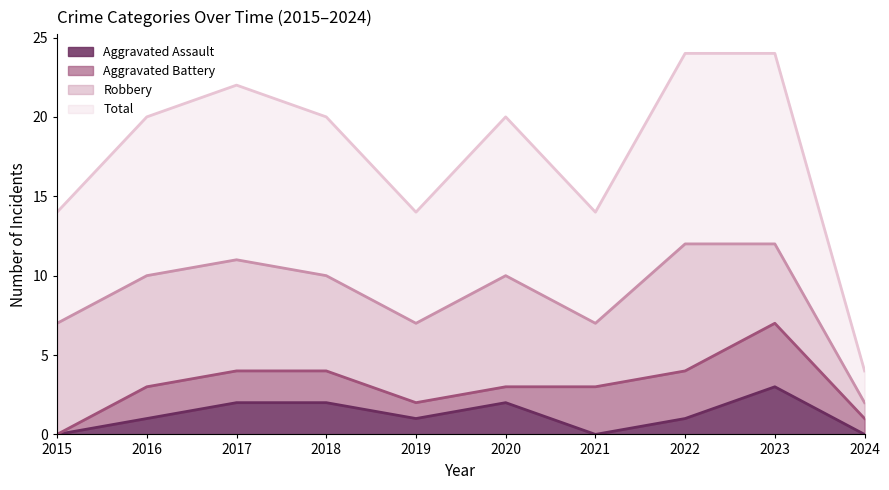

Which category has the highest value in the Aggravated Assault series?

2023